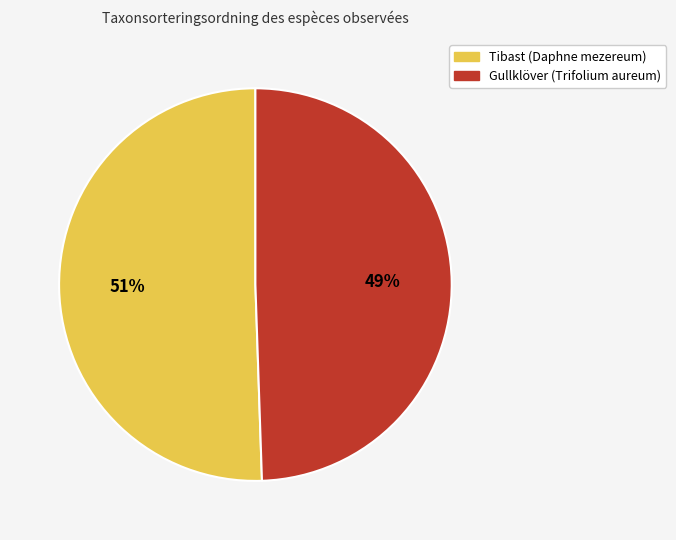

To the nearest percent, what is the combined percentage of Tibast (Daphne mezereum) and Gullklöver (Trifolium aureum)?

100%